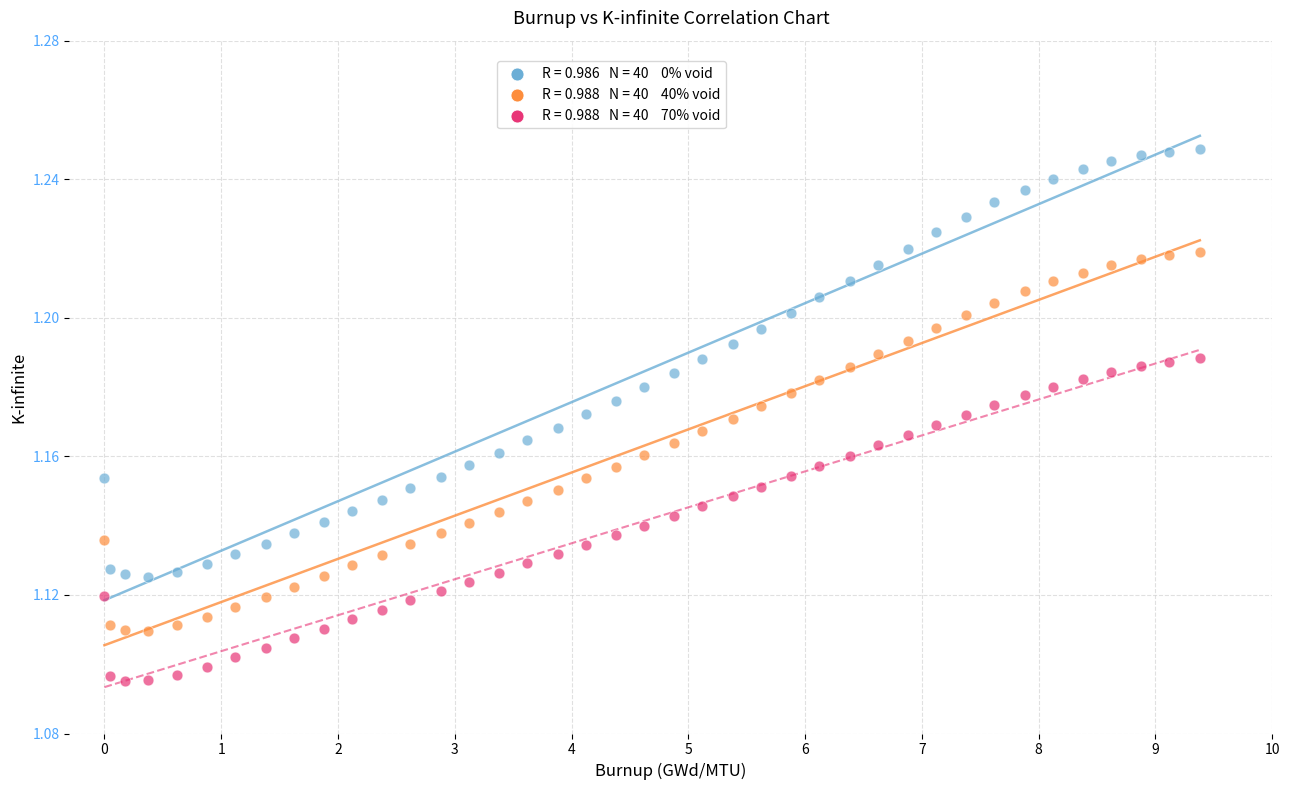

Across all data points, what is the range of X values (max minus min)?

9.4